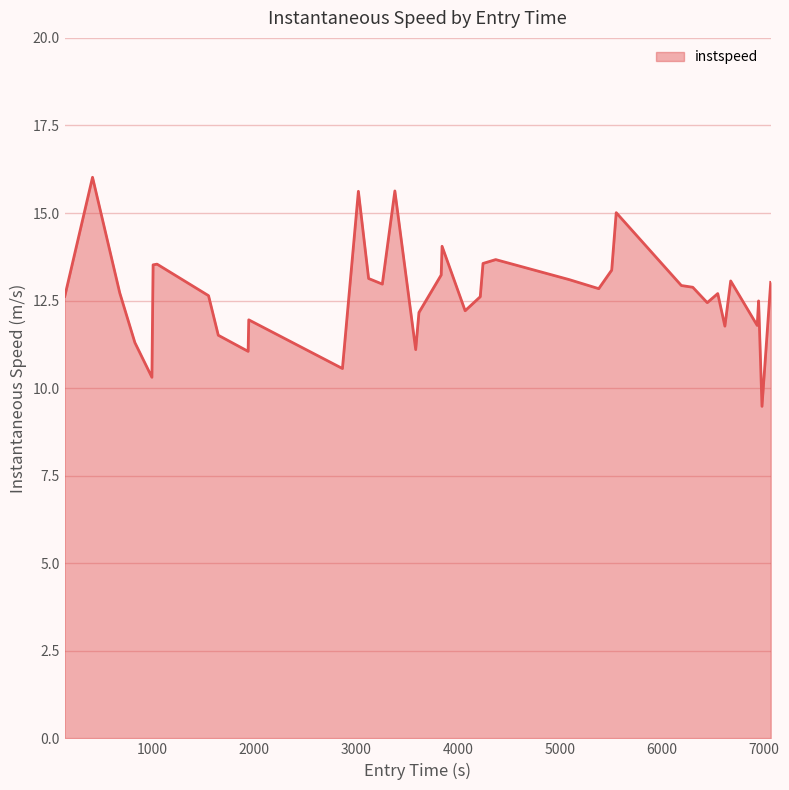

What is the difference between the maximum and minimum values?

6.5